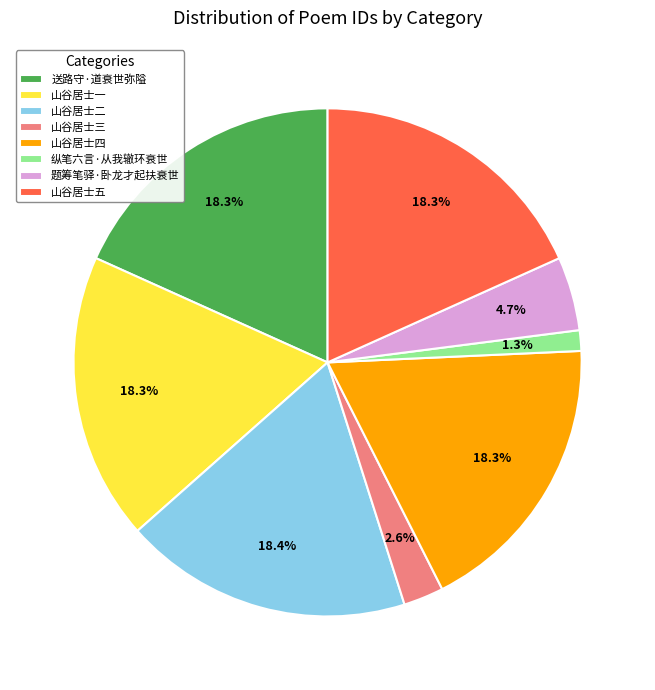

Which slice is the smallest?

纵笔六言·从我辙环衰世